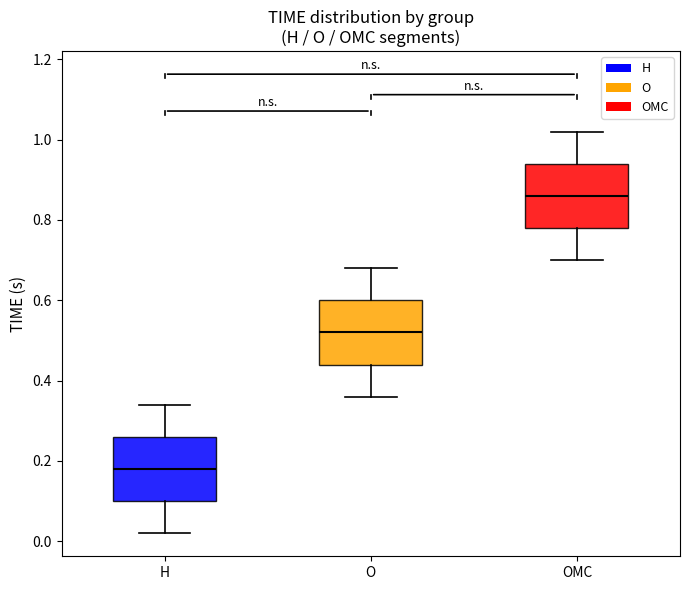

Which box's median line is the highest?

OMC